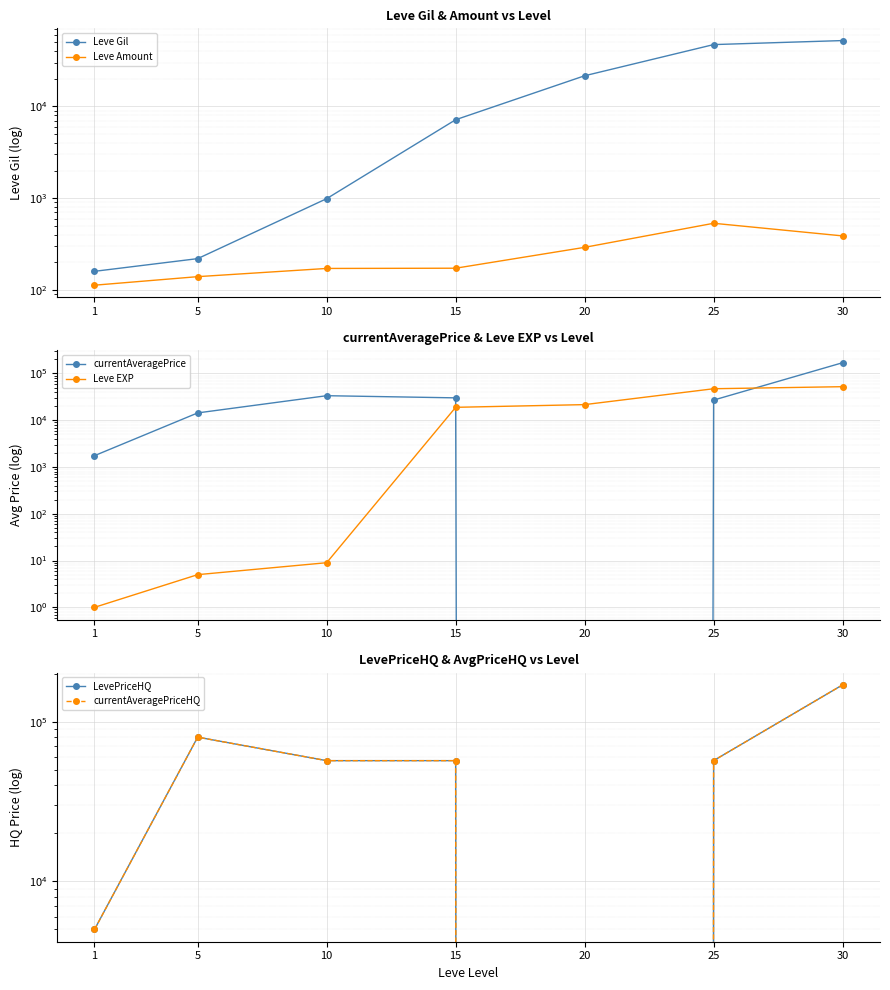

Is the value of Leve EXP at 20 greater than the value of Leve Gil at 20?

No